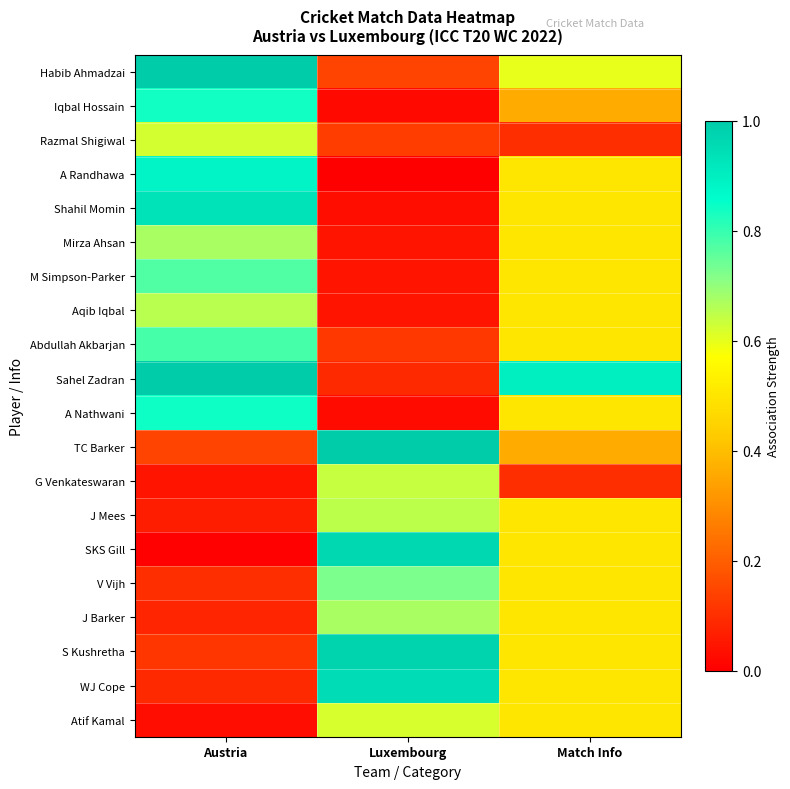

At how many categories does at least one series exceed 0?

3